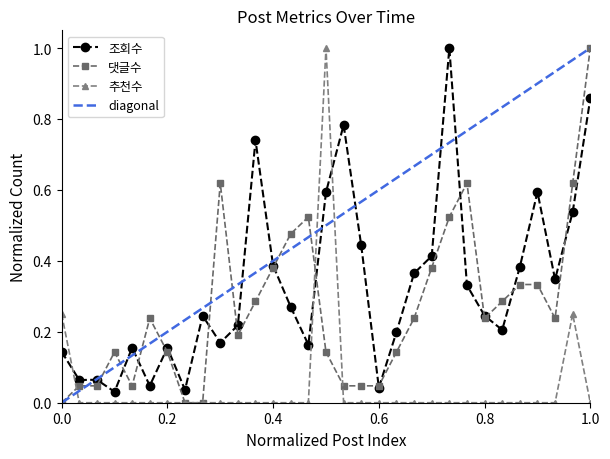

After their last crossing, which series has the higher values: 추천수 or 조회수?

조회수